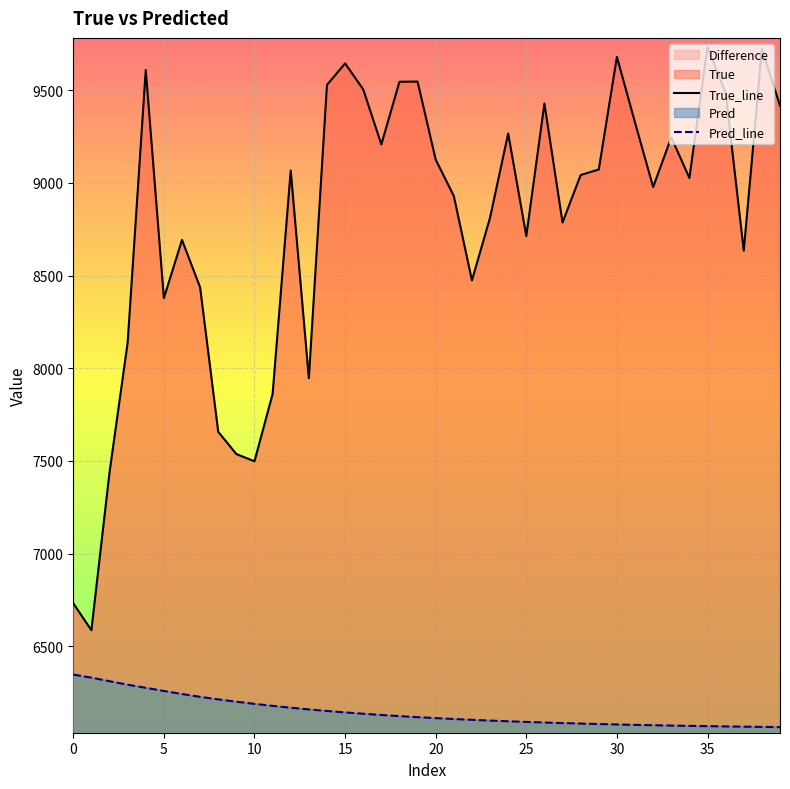

At 30, list the series in order from smallest to largest.

Pred_line, True_line